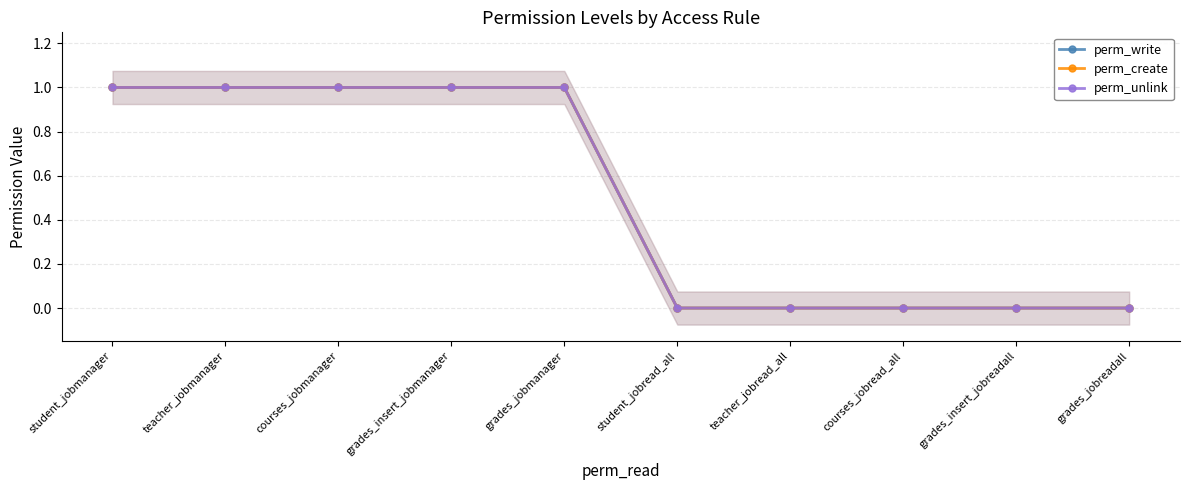

What is the label of the 6th point from the right?

grades_jobmanager